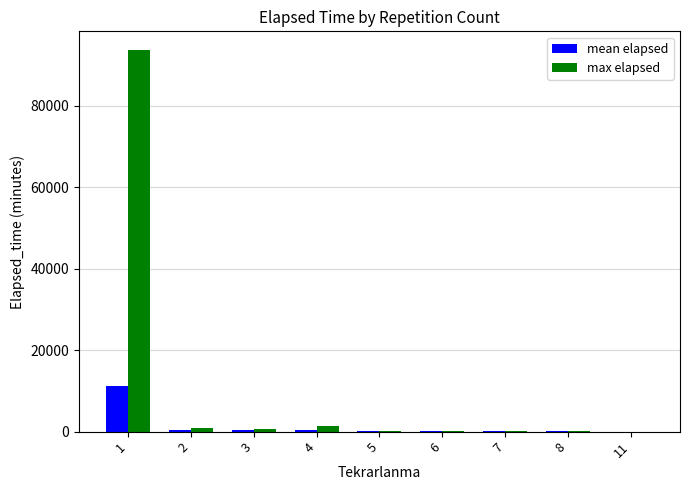

Where does the max elapsed series first go above 185?

1